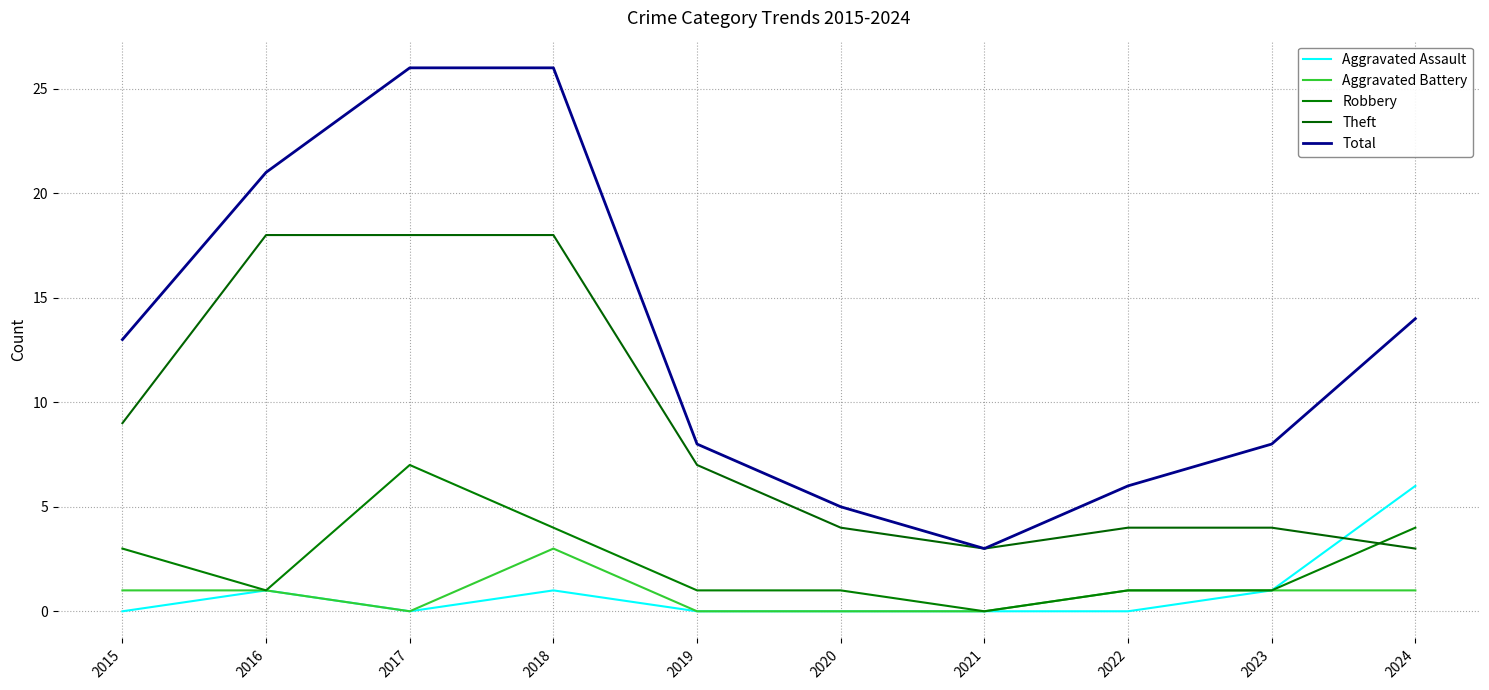

True or false: Robbery and Aggravated Battery intersect in this chart.

False